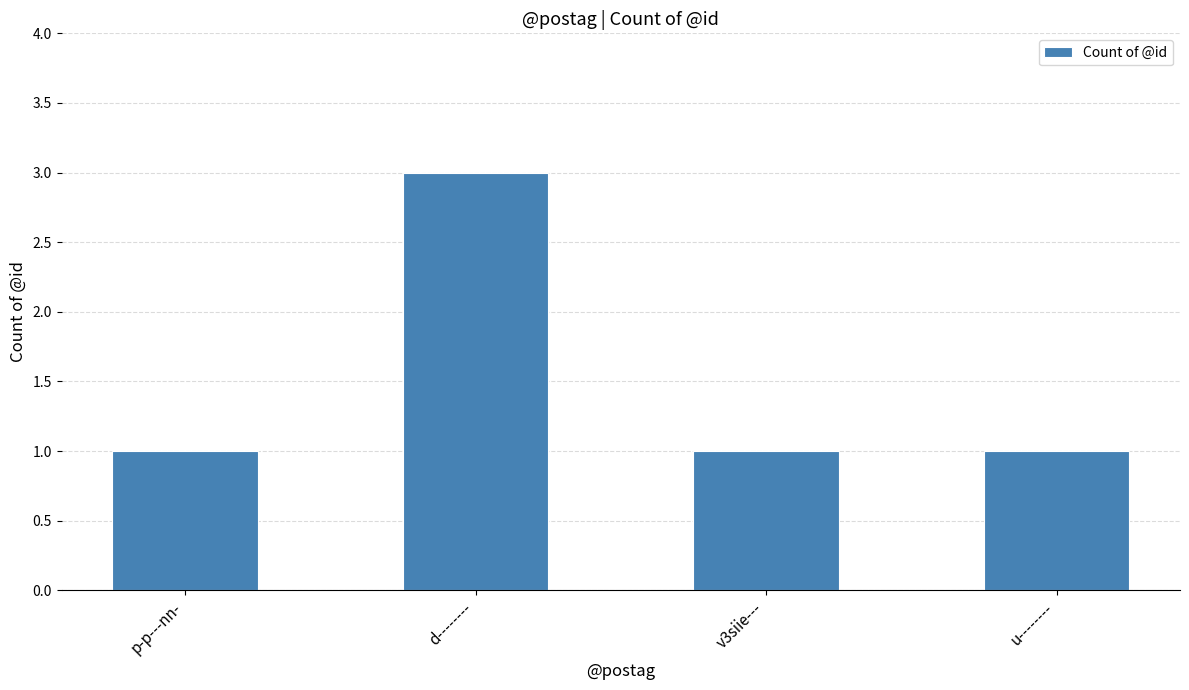

What is the sum of all values?

6